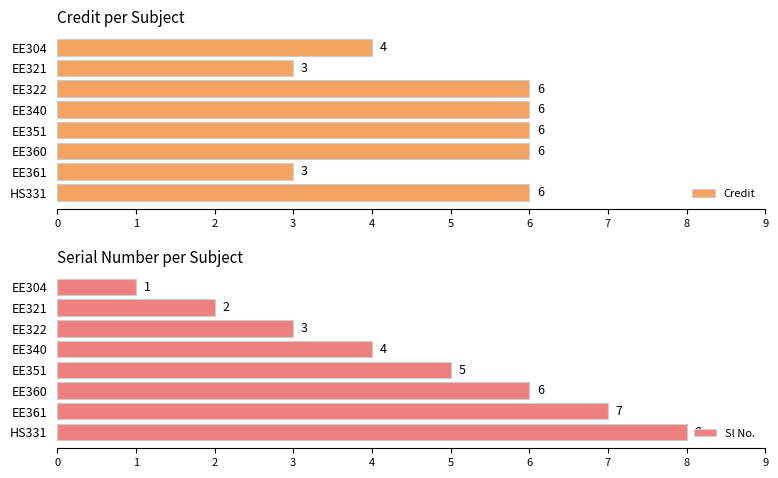

Which series has the largest total across all categories?

Credit